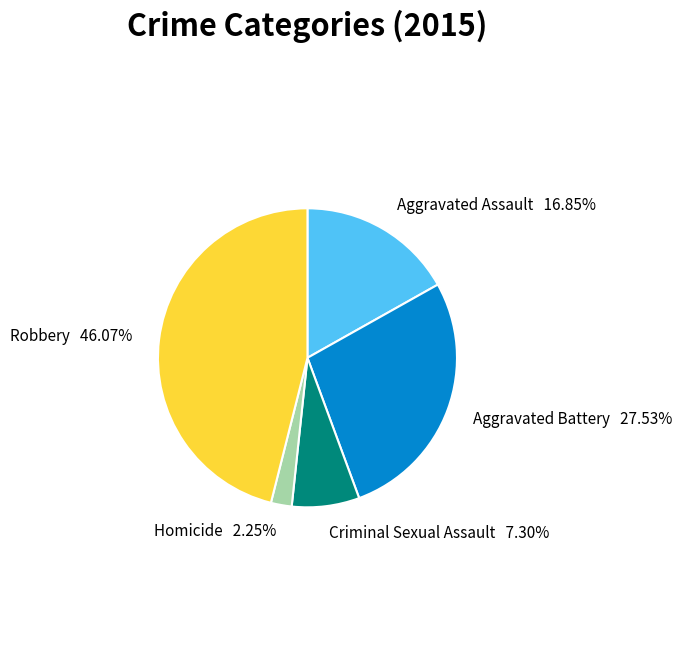

Count the number of slices in the pie.

5